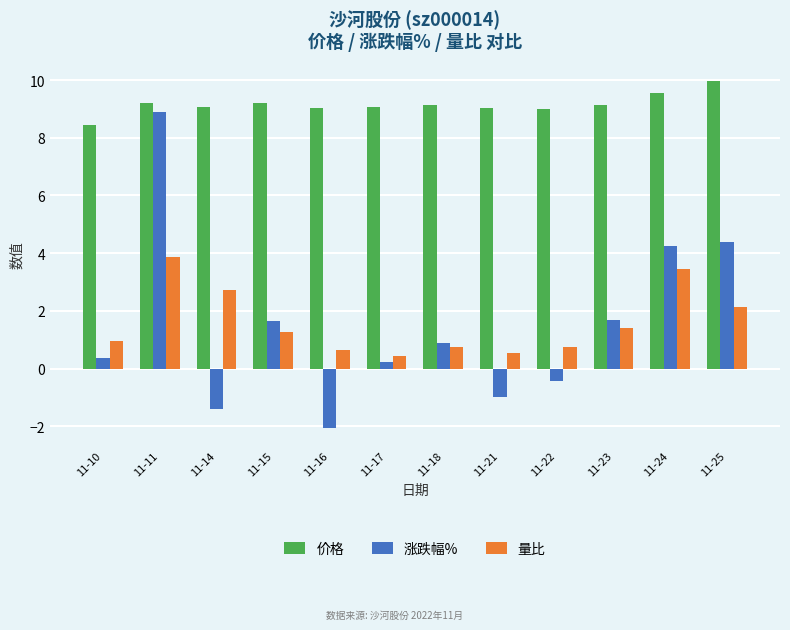

Between 11-15 and 11-22, which series saw the biggest shift?

涨跌幅%